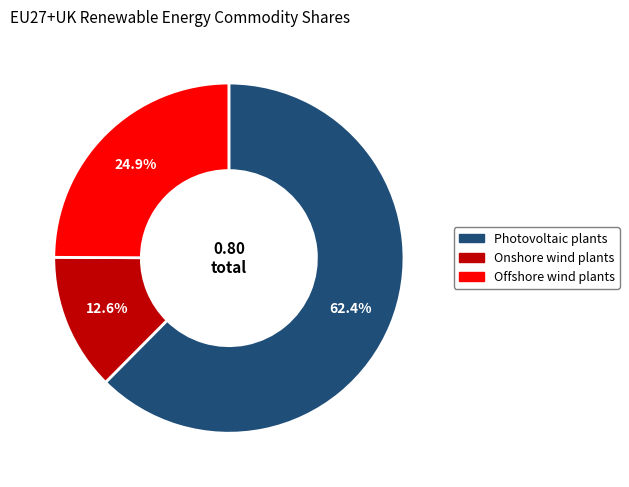

How many segments does this pie chart have?

3